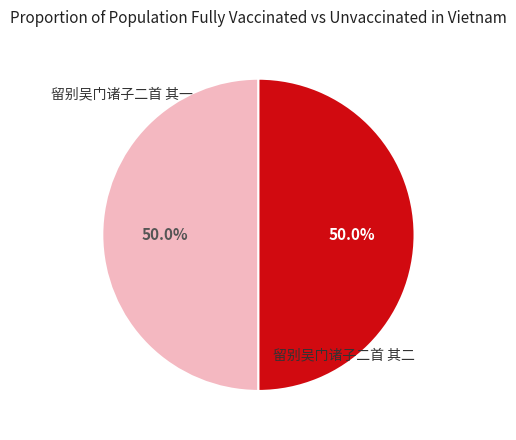

Count the number of slices in the pie.

2